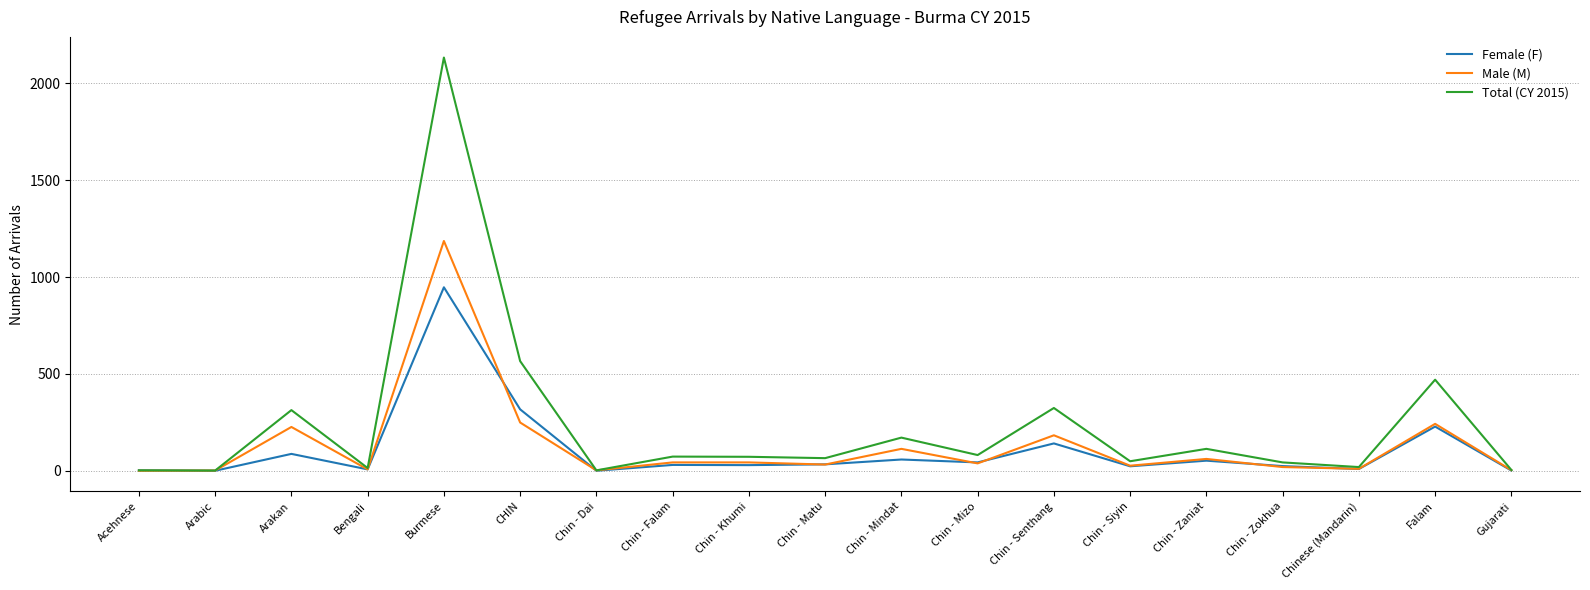

At which category is the sum across all series the highest?

Burmese